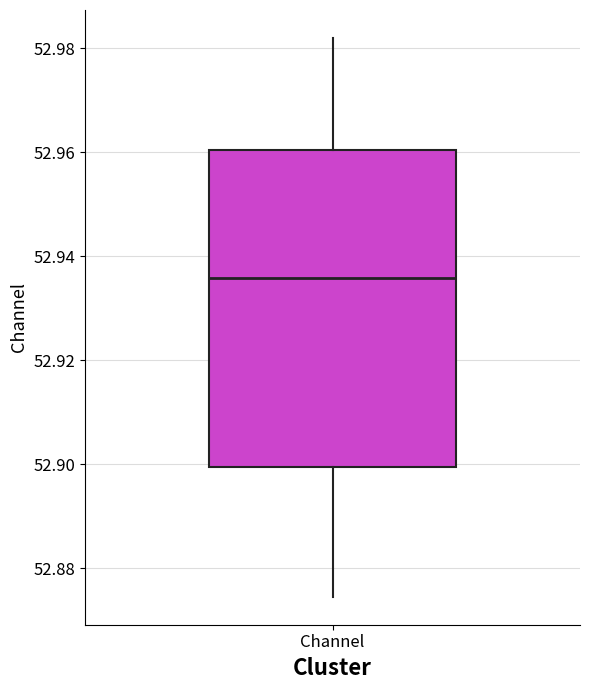

Transcribe this box plot: give where the median line is, the range the box spans, and where the two whiskers end, as read against the y-axis. The values are not printed on the chart, so give them approximately, as read against the axis.

median 52.936, box 52.900 to 52.960, whiskers 52.874 to 52.982